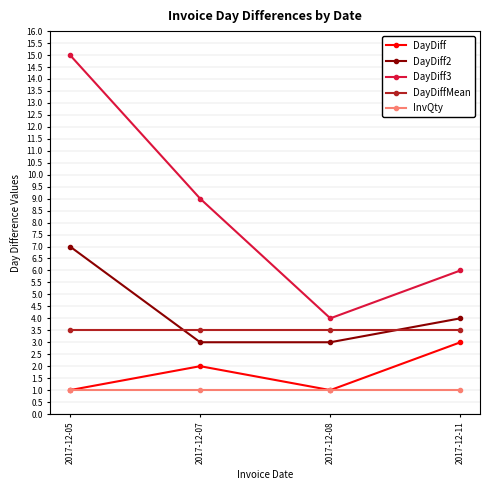

True or false: DayDiff2 has more than 0 points higher than both neighbors.

False